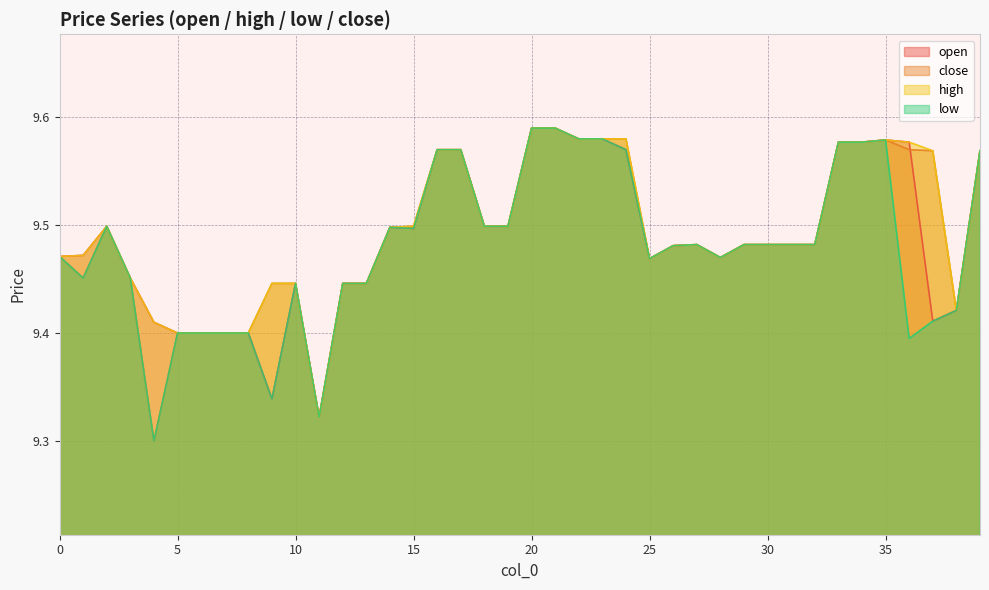

At how many categories does at least one series exceed 9?

40